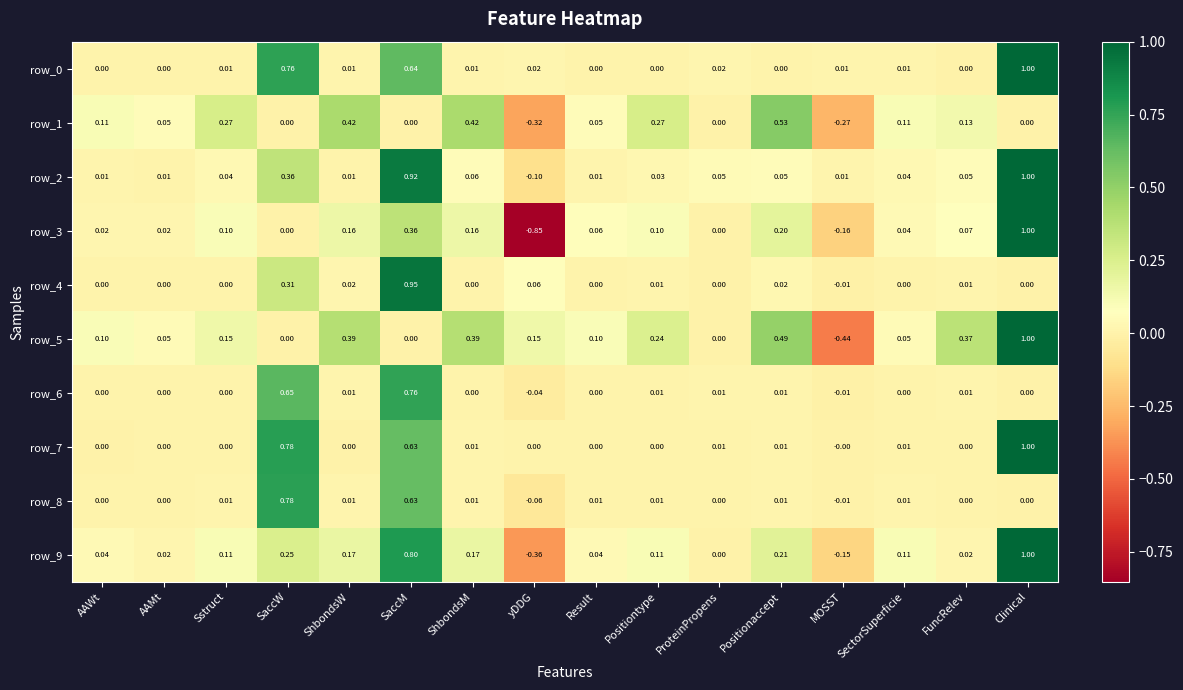

Which category has the highest value in the row_3 series?

Clinical